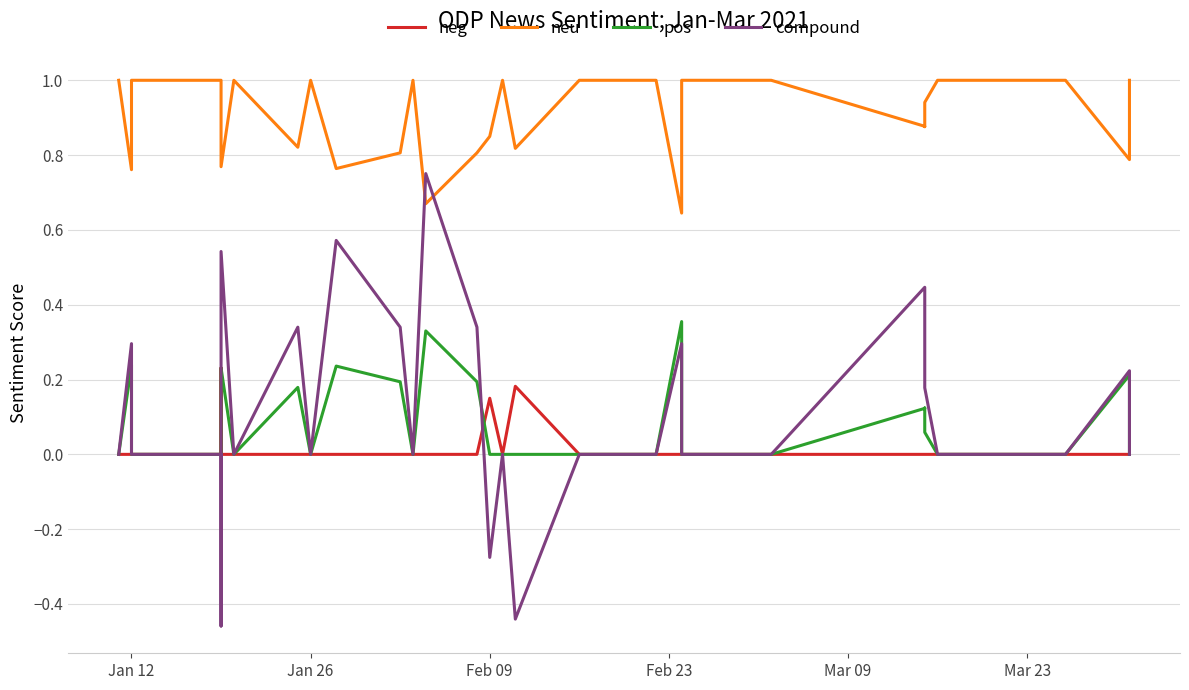

True or false: pos and neu cross at least once.

False